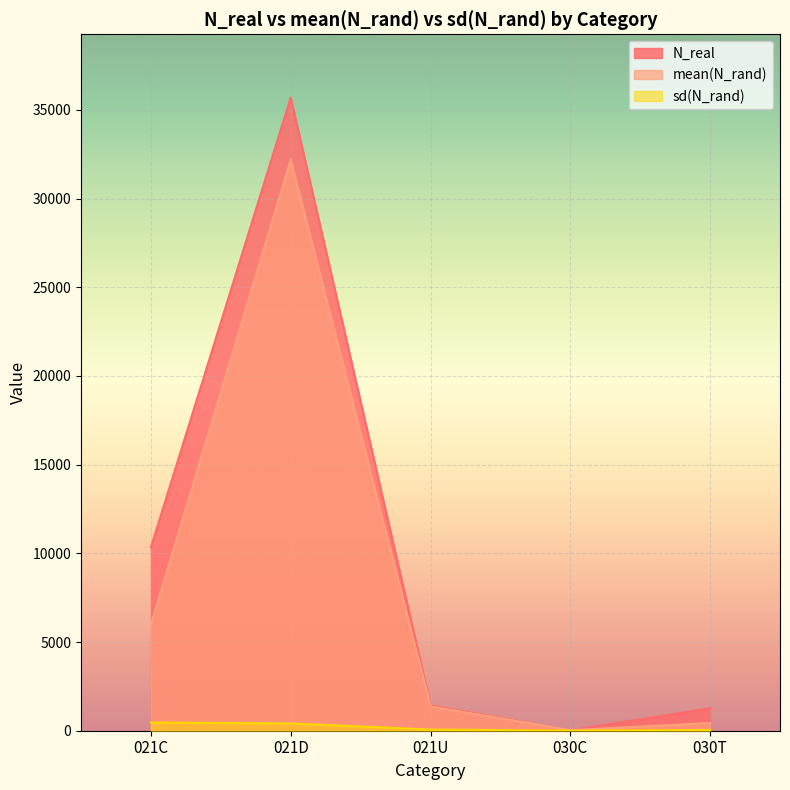

At which label does sd(N_rand) first exceed 66?

021C